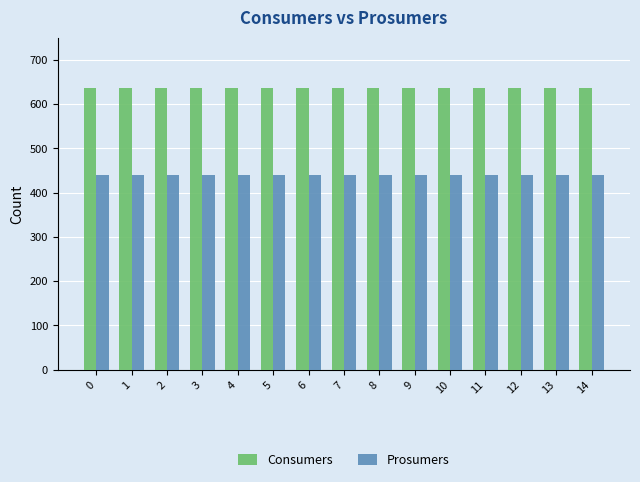

At how many categories does at least one series exceed 512?

15